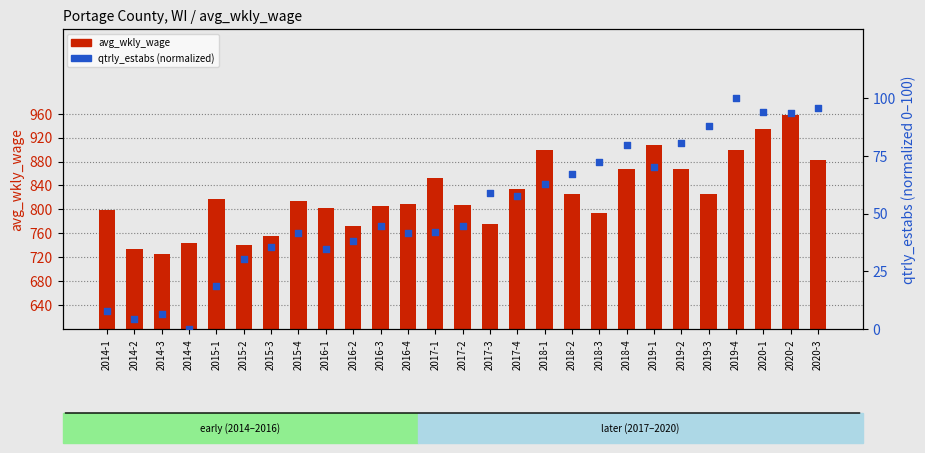

Which series contains the lowest Y value?

qtrly_estabs (normalized)